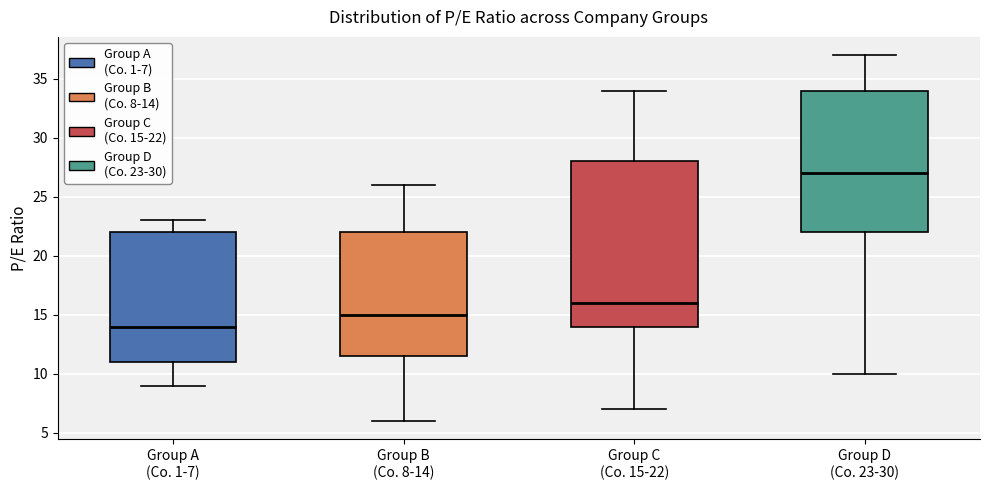

Which box is the tallest, from its lower edge to its upper edge?

Group C (Co. 15-22)